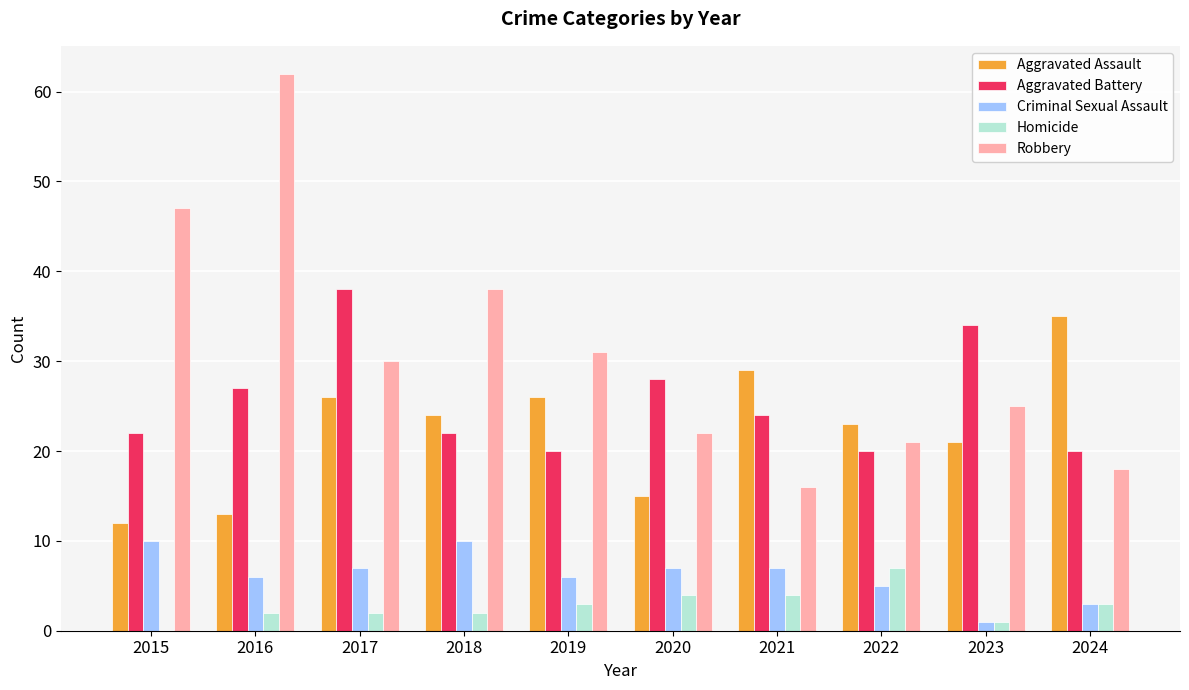

What is the maximum value shown in the chart?

62